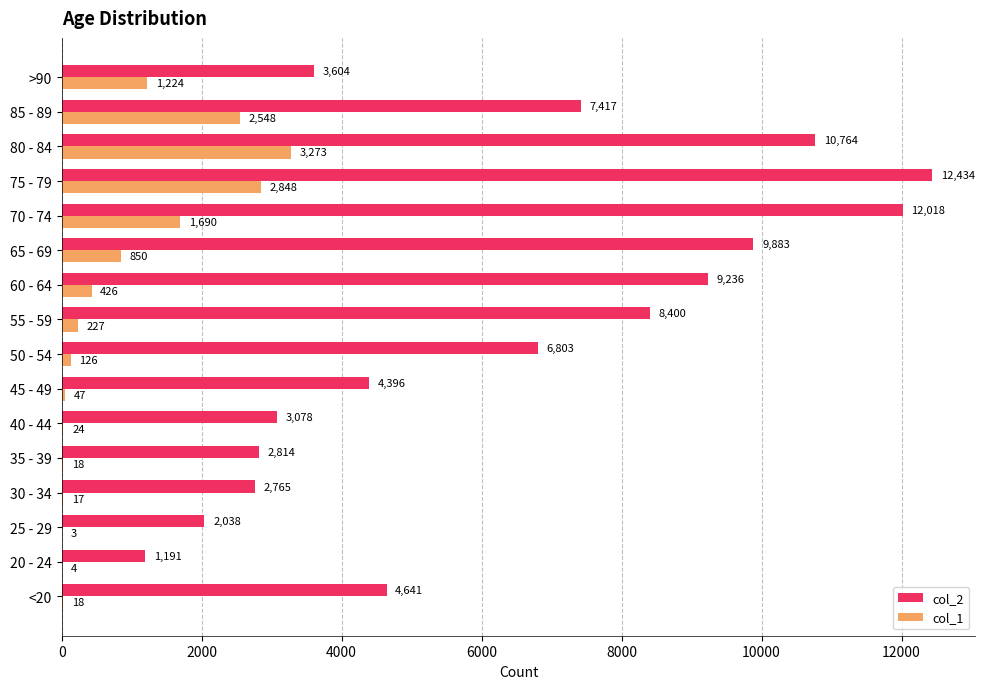

What value does the col_2 series have at 35 - 39, to the nearest 100?

2800